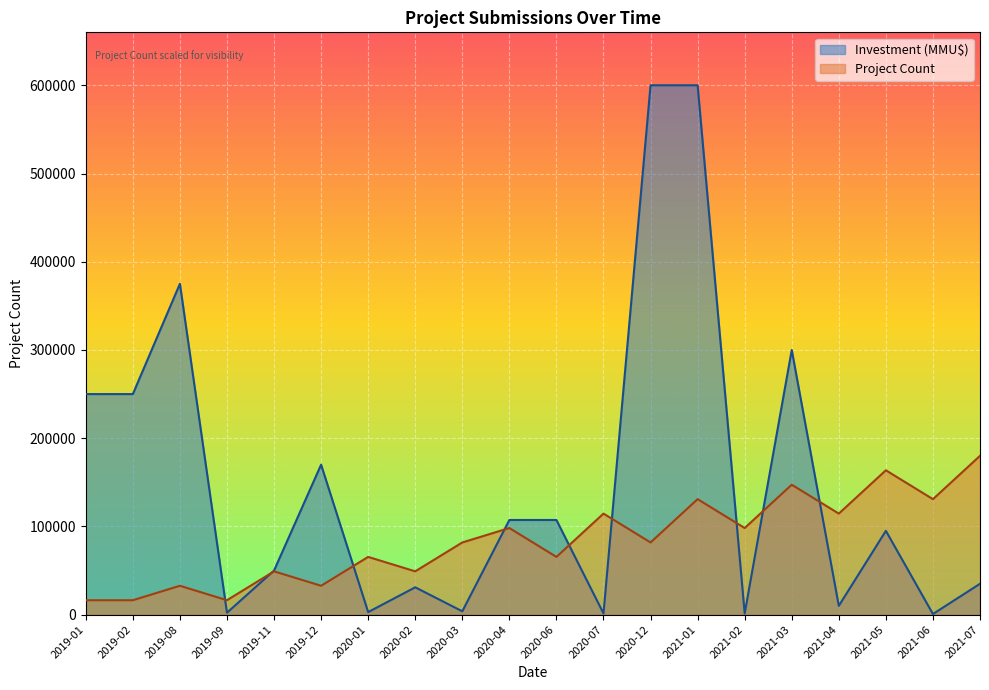

True or false: Project Count has more than 0 interior local peaks.

True